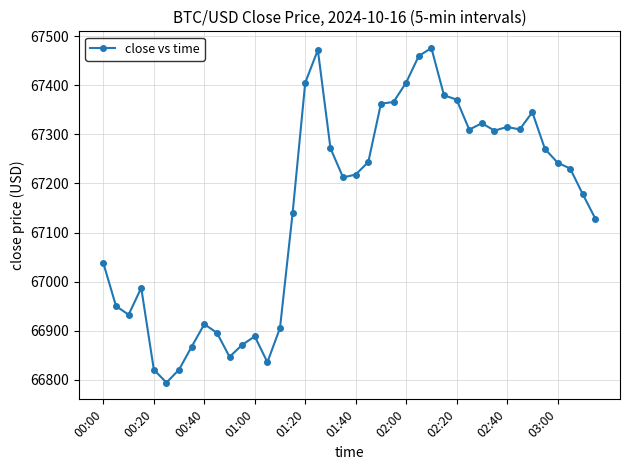

True or false: the data has more than 0 interior local peaks.

True